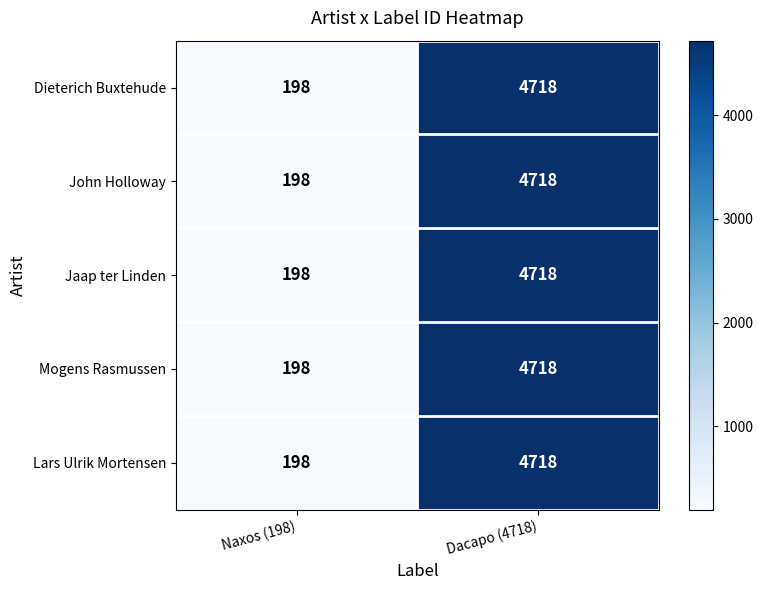

Is it true that John Holloway equals 4718 at Dacapo (4718)?

True